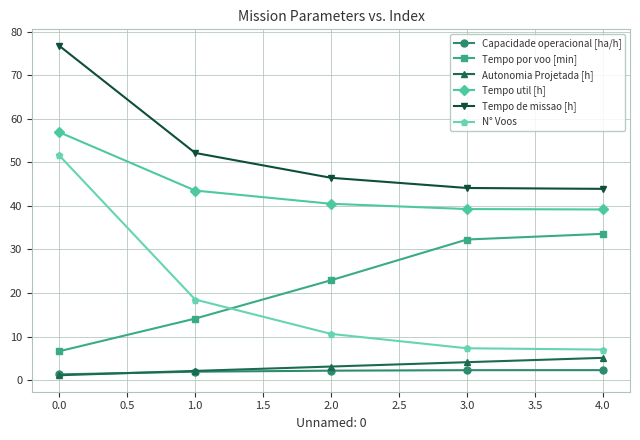

True or false: Tempo por voo [min] has more than 1 points higher than both neighbors.

False